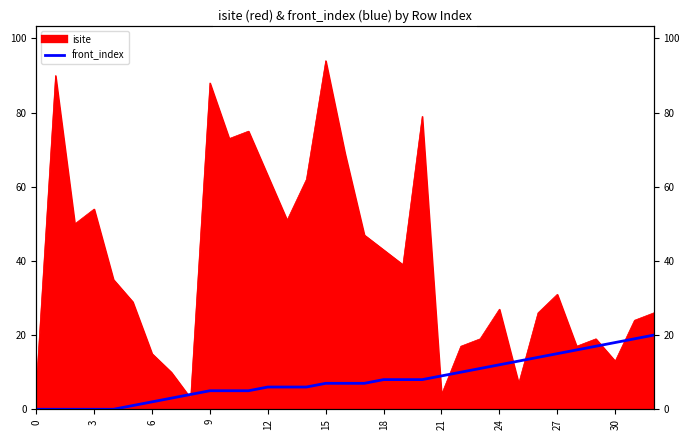

What is the label of the 32nd point from the left?

31